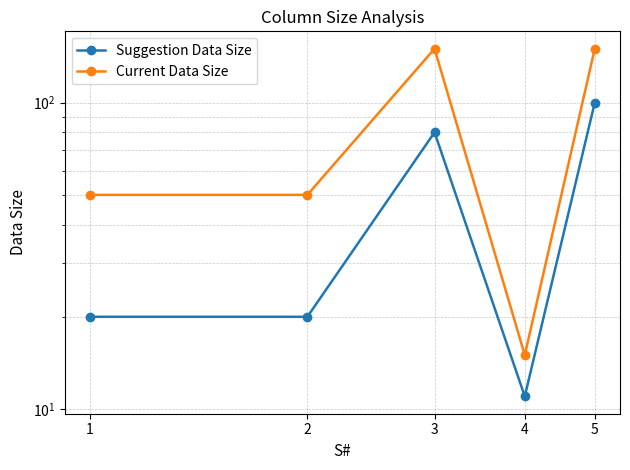

Reading left to right, extract all data points from this chart.

Suggestion Data Size: 20	20	80	11	100
Current Data Size: 50	50	150	15	150